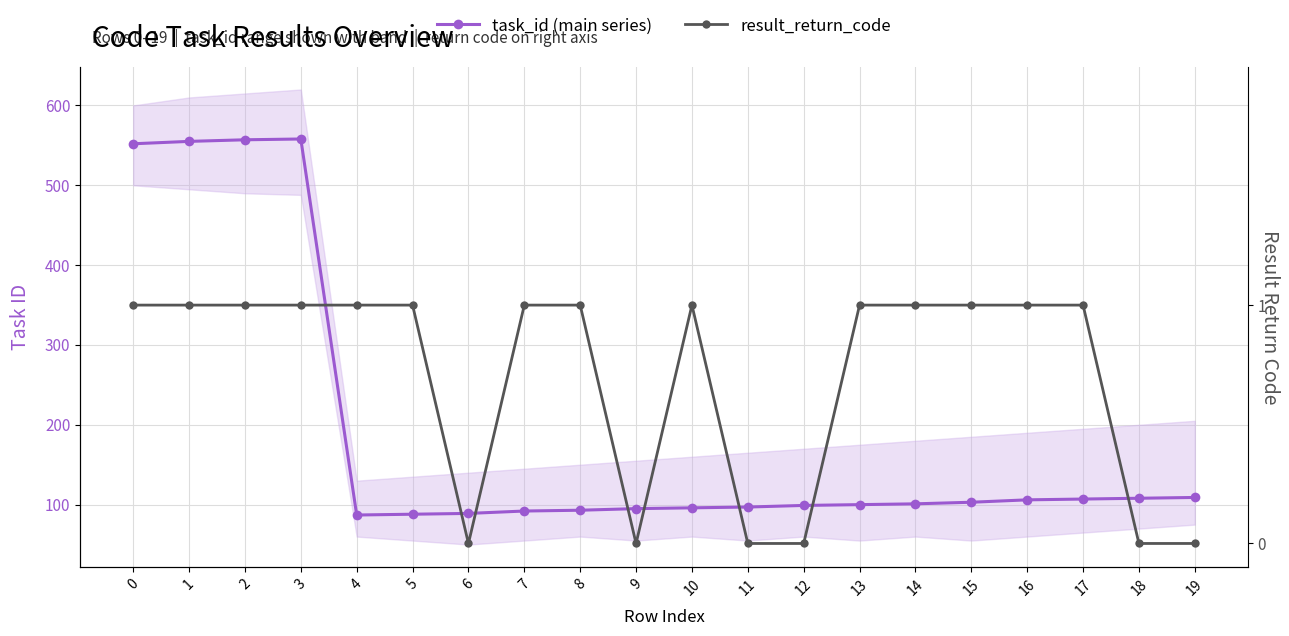

The result_return_code series shows 0 at 19. True or false?

True